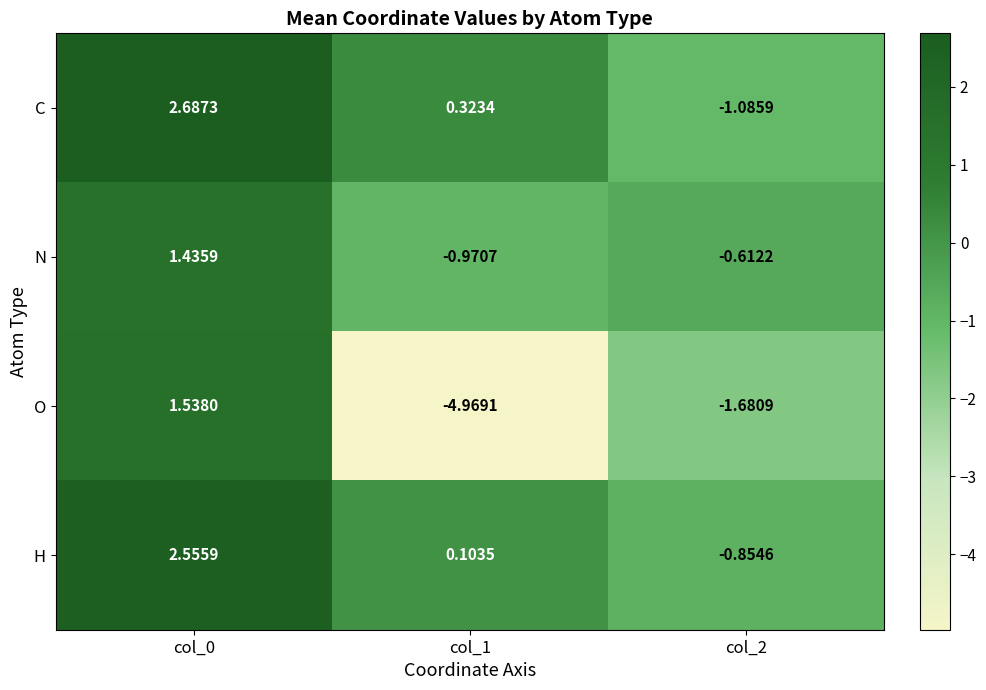

Which series has the largest total across all categories?

C